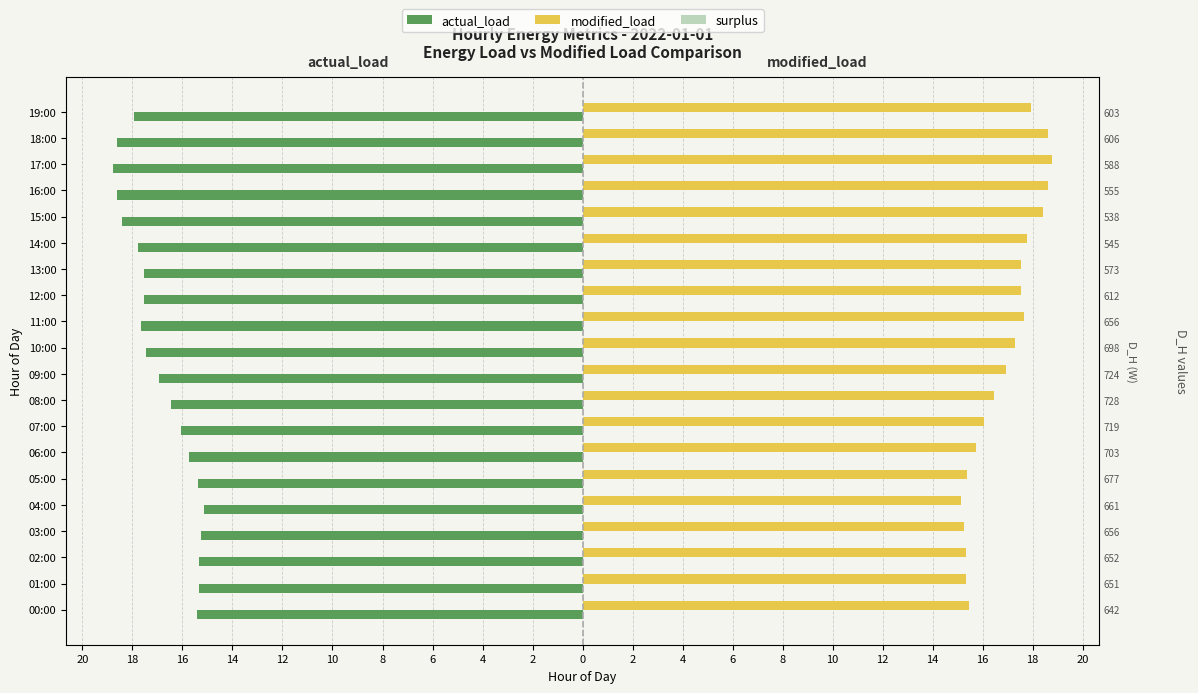

Are the bars horizontal?

Yes